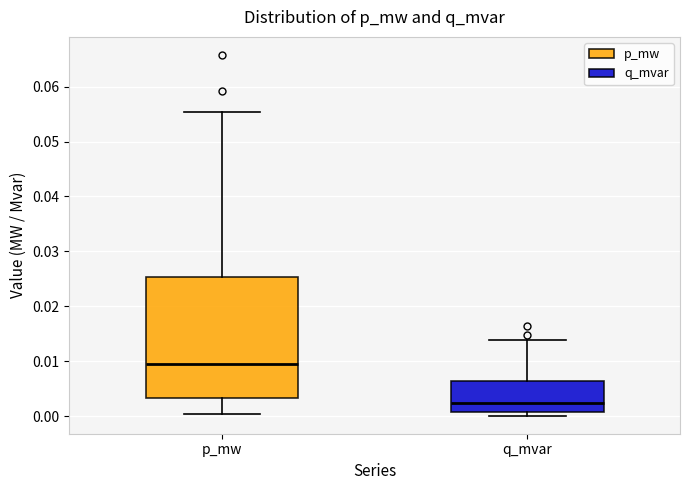

Which box's median line is the lowest?

q_mvar